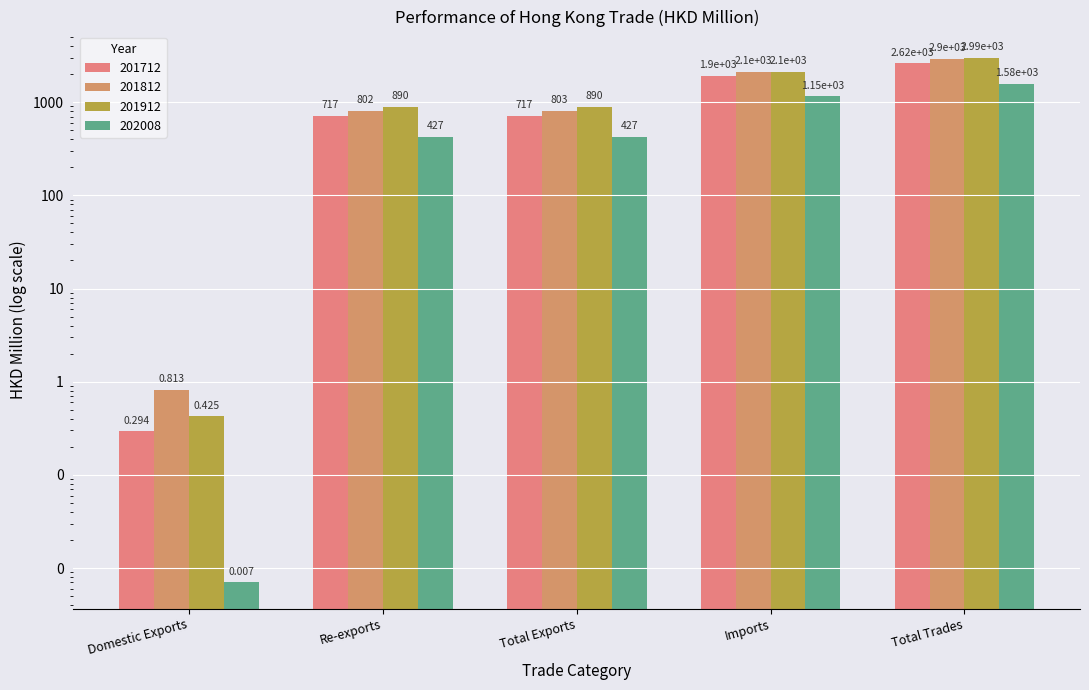

Read the 202008 value at Imports.

1154.5